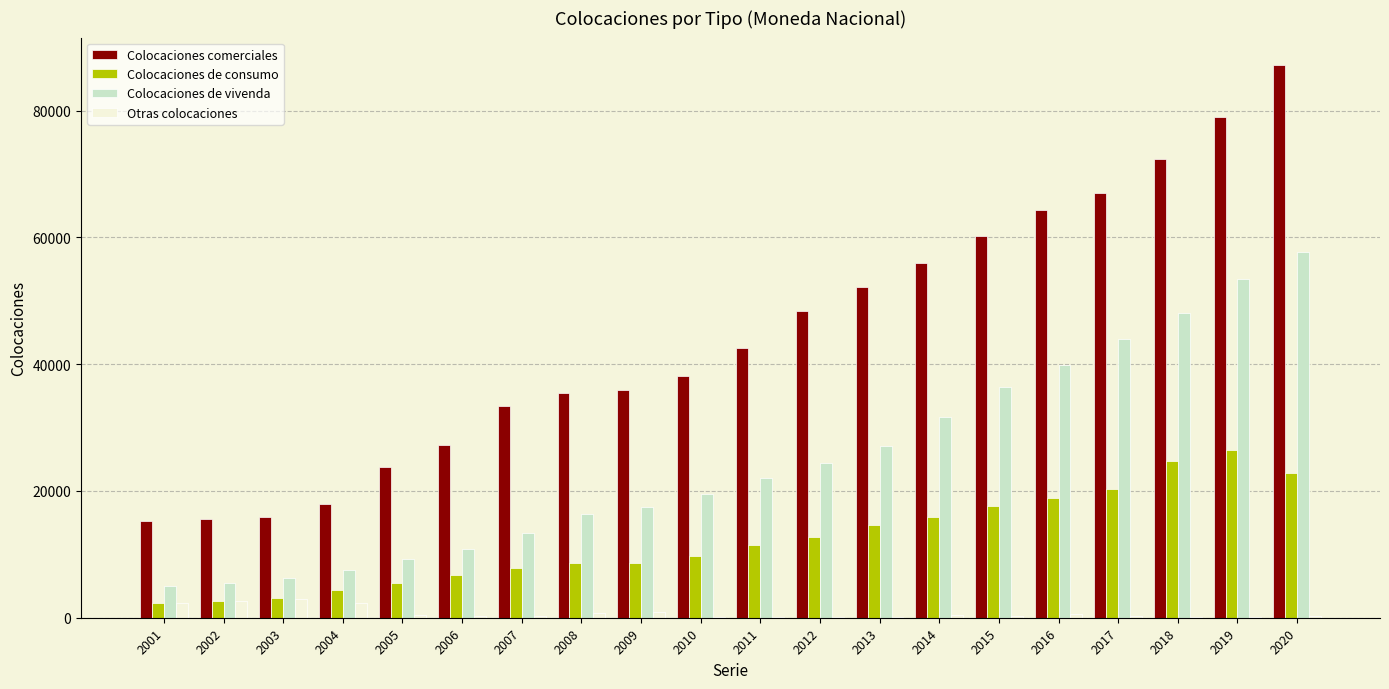

Is it true that Colocaciones comerciales equals 41351 at 2019?

False